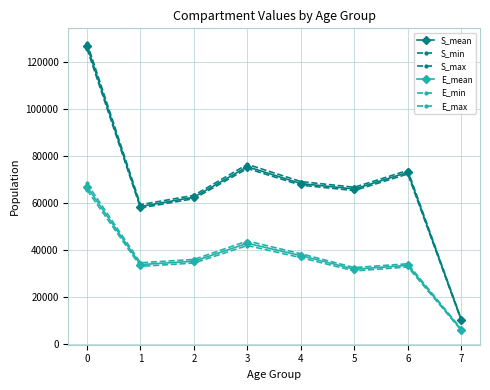

True or false: S_mean and E_max intersect in this chart.

False